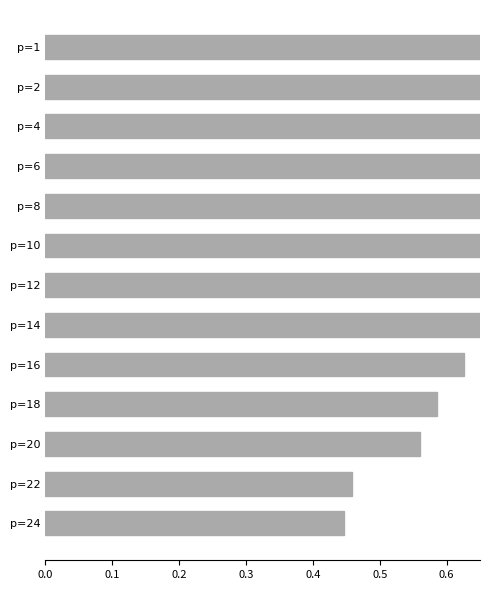

Count the values in the range 0 to 1.

13